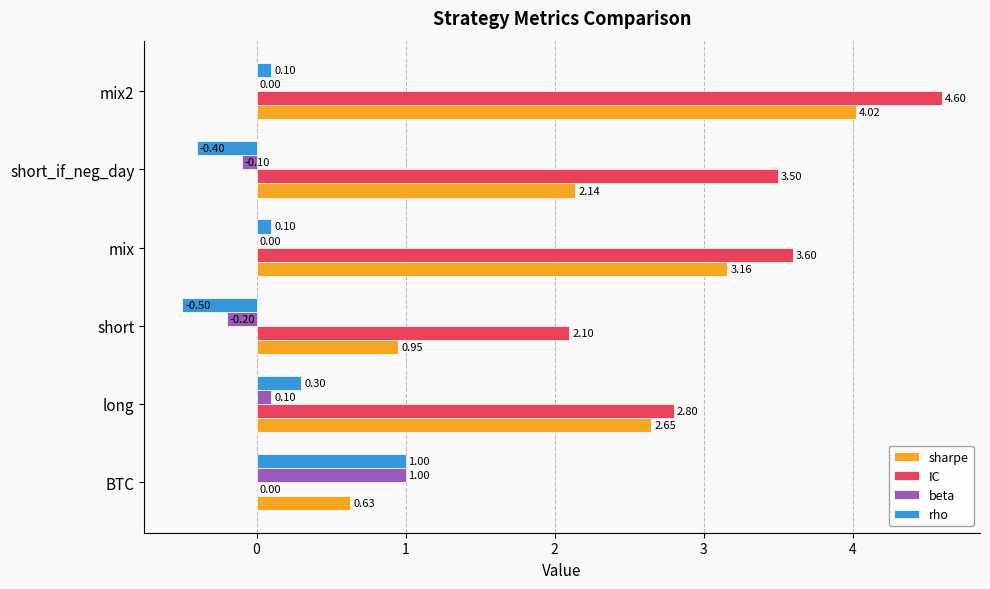

What are all the series names shown in the legend?

sharpe, IC, beta, rho